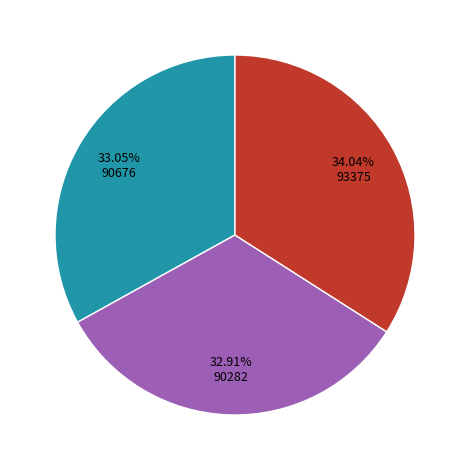

To the nearest percent, what is the average slice percentage?

33%